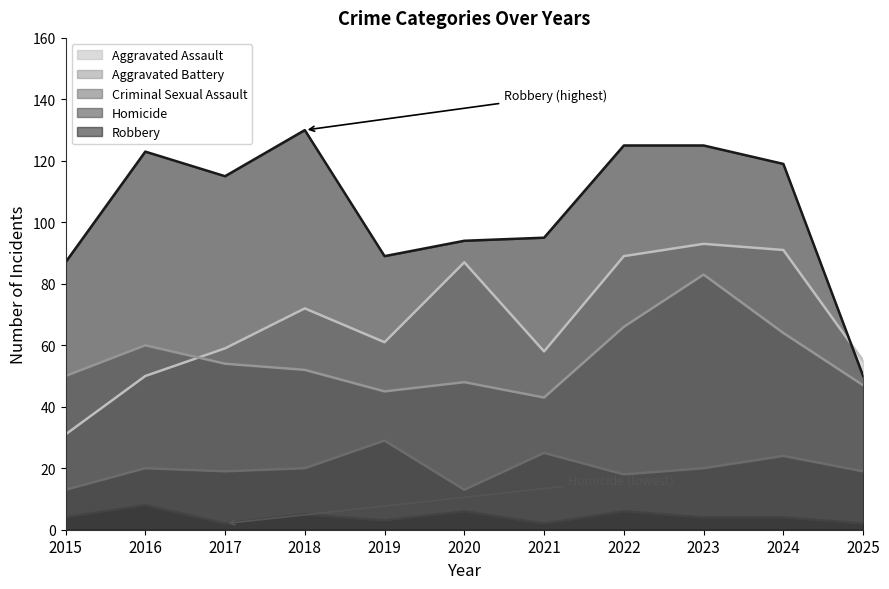

Reading left to right, what are all the values shown in this chart?

Aggravated Assault: 31	50	59	72	61	87	58	89	93	91	55
Aggravated Battery: 50	60	54	52	45	48	43	66	83	64	47
Criminal Sexual Assault: 13	20	19	20	29	13	25	18	20	24	19
Homicide: 4	8	2	5	3	6	2	6	4	4	2
Robbery: 87	123	115	130	89	94	95	125	125	119	50